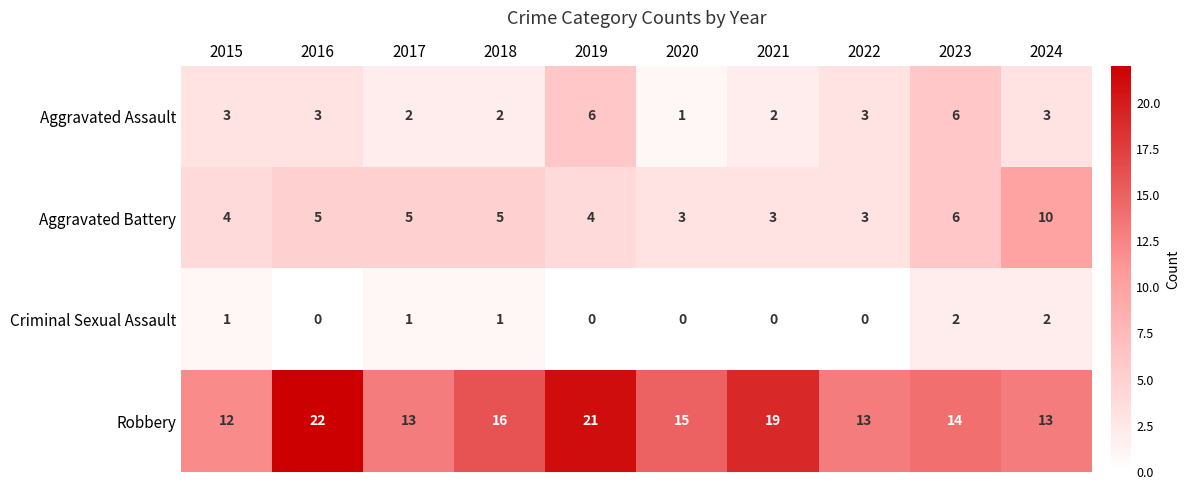

Where is Aggravated Battery nearest to the value 6?

2023